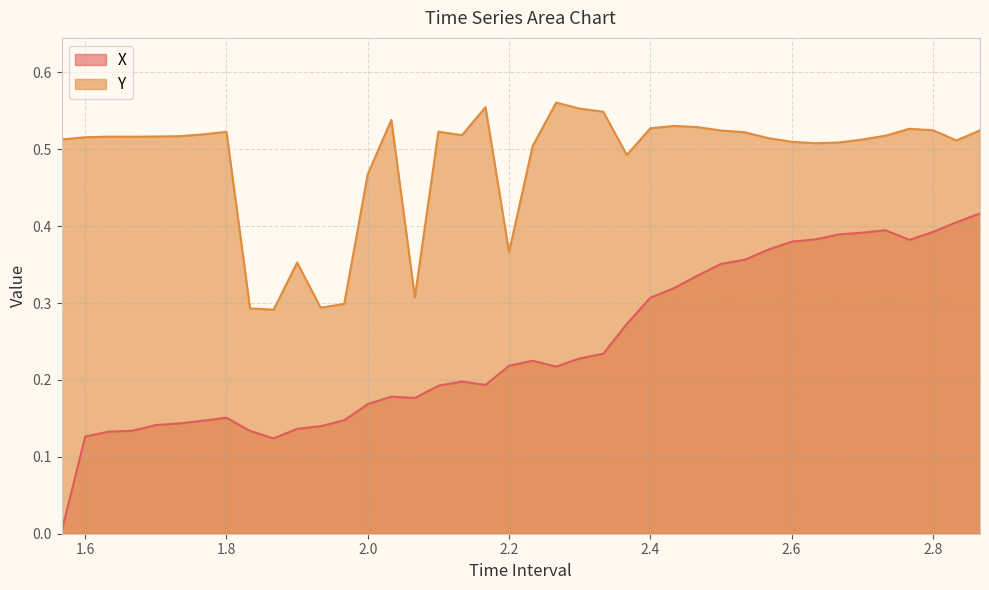

At 1.566666666666668, list the series in order from smallest to largest.

X, Y